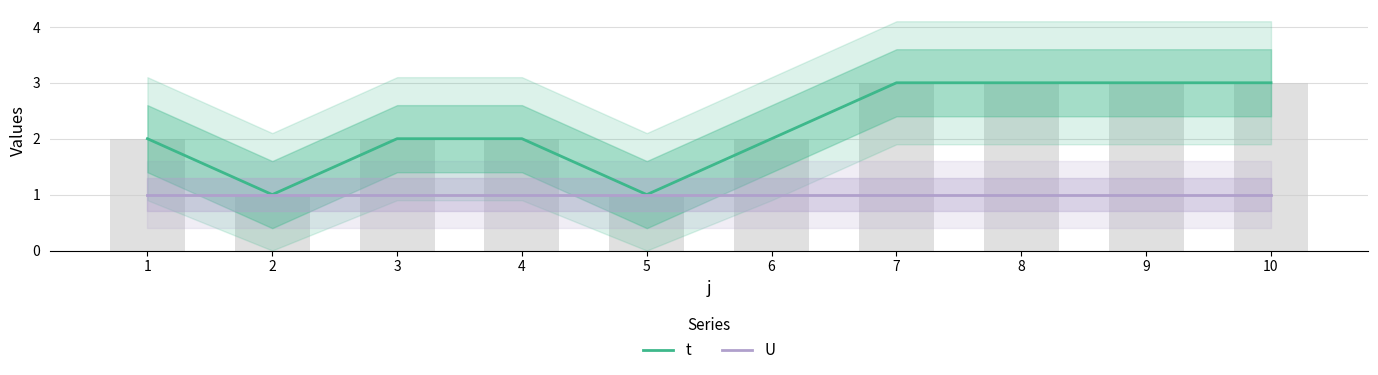

The value of U at 2 is 2. True or false?

False